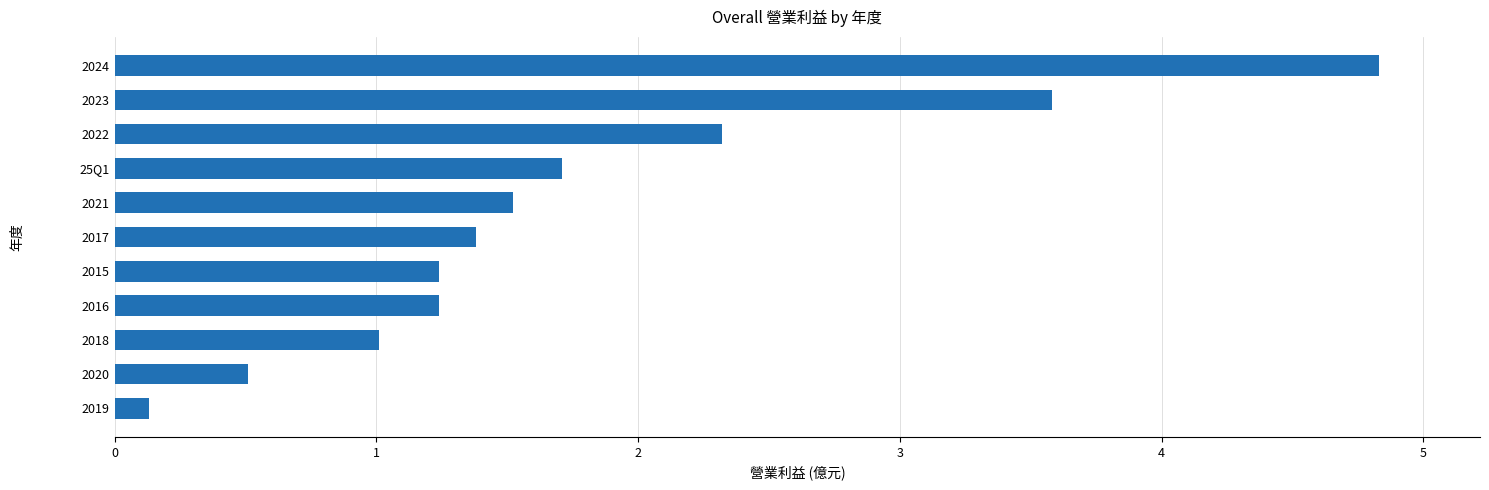

What is the average value?

1.8